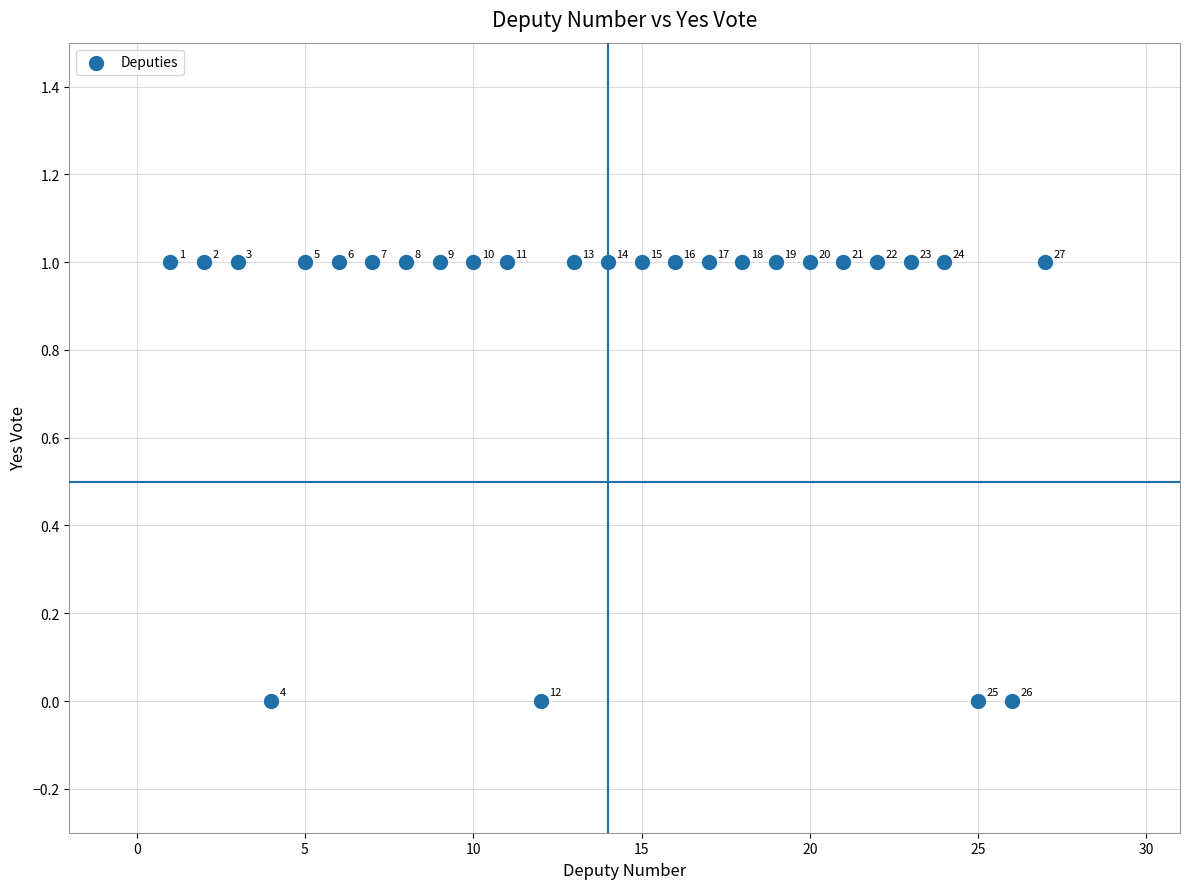

What is the range of X values (max minus min)?

26